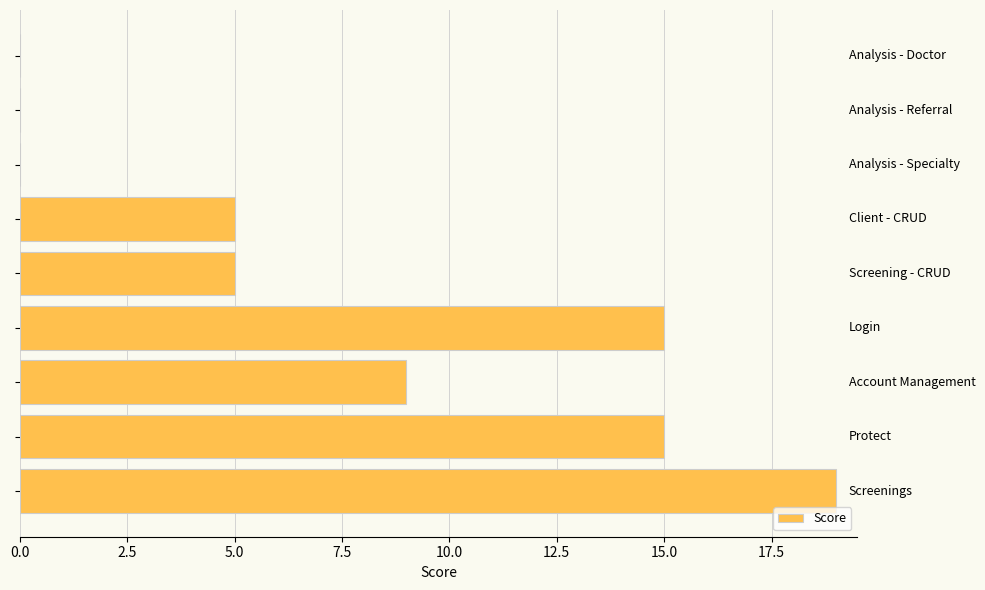

What is the maximum value shown in the chart?

19